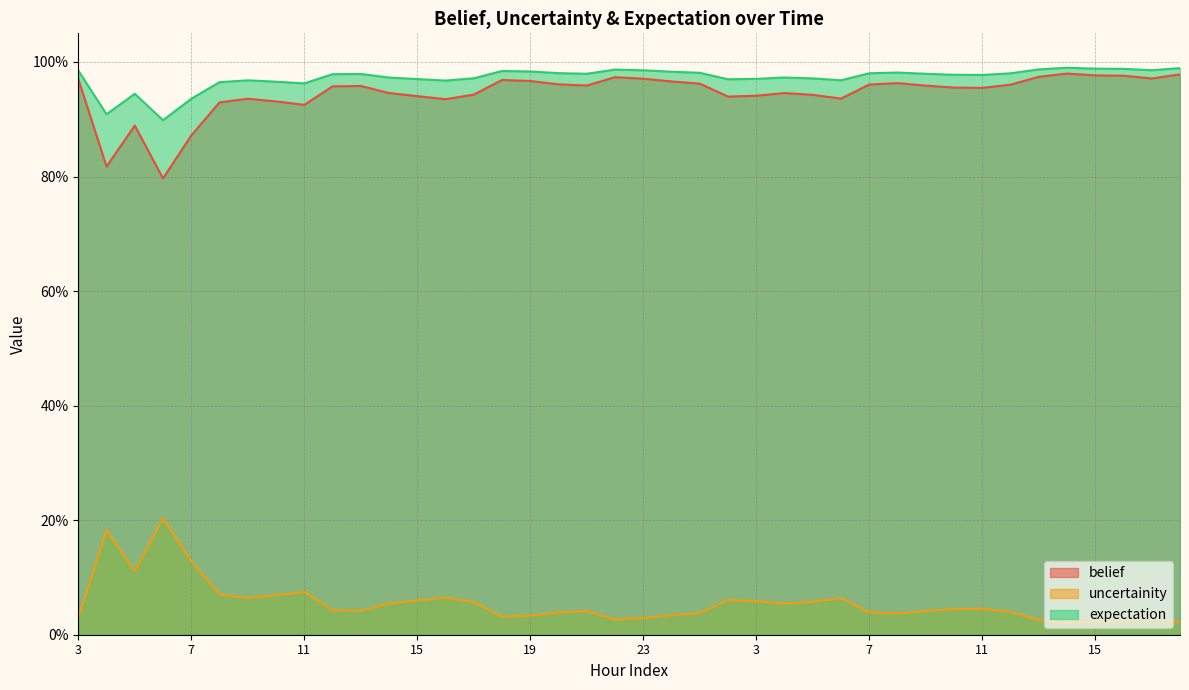

True or false: uncertainity has more than 1 points higher than both neighbors.

True